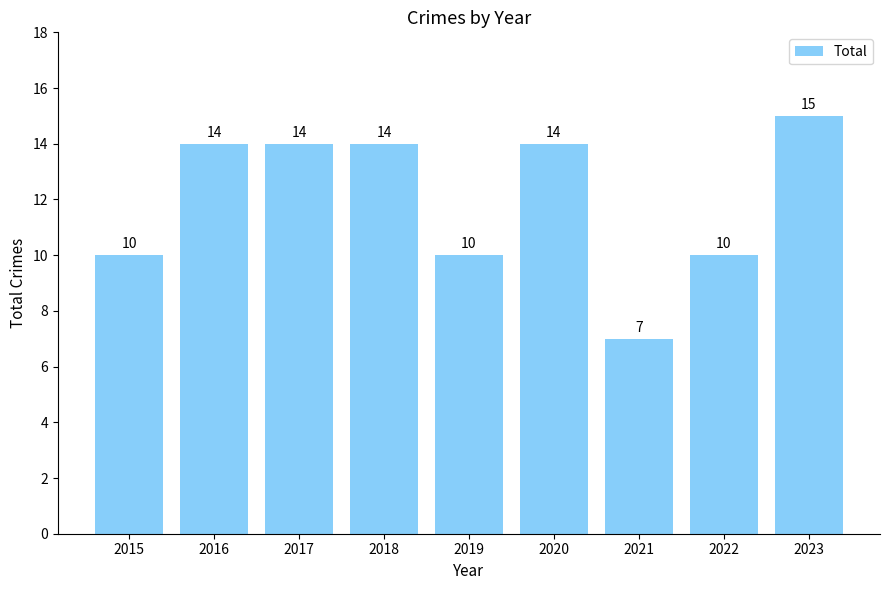

What value does the data have at 2021?

7